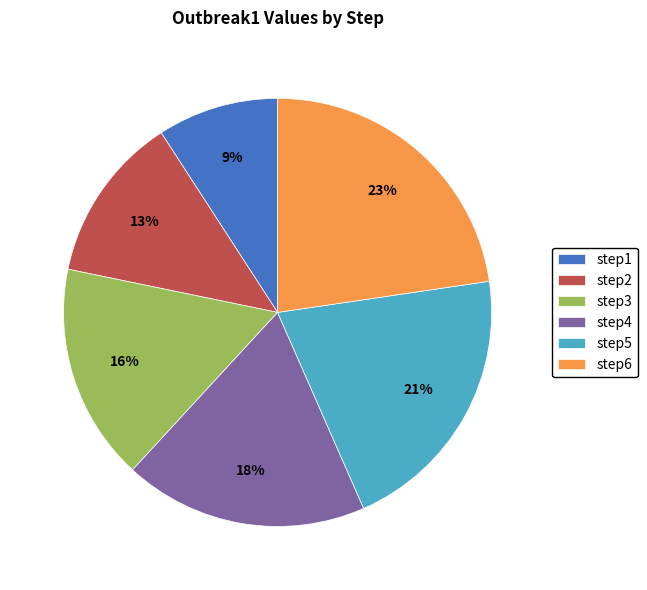

Is there any slice that represents more than half of the pie?

No